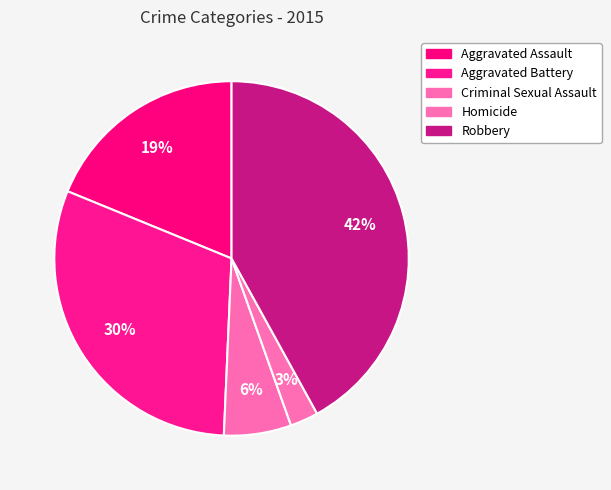

Combined, do Aggravated Assault and Robbery account for over 50%?

Yes